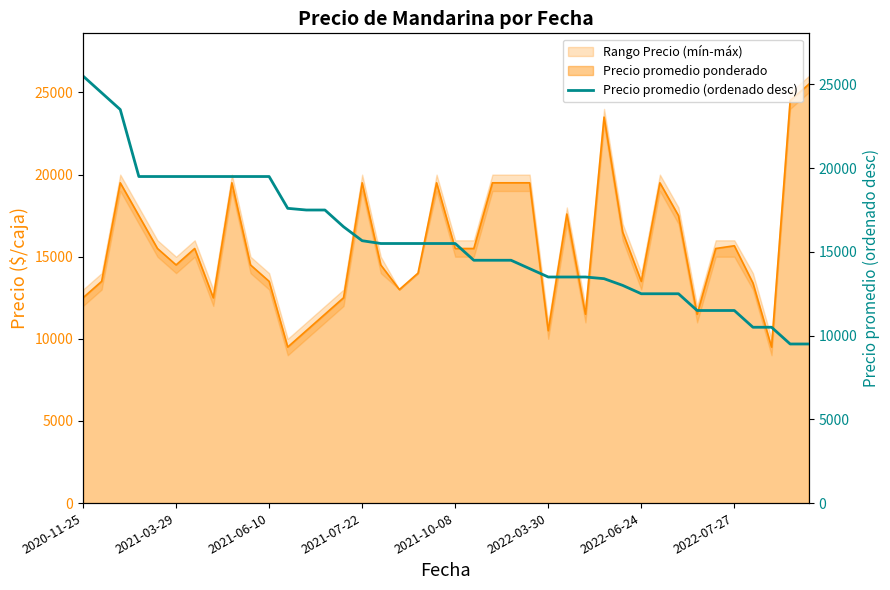

What is the sum of the values at 18 and 36?

26000